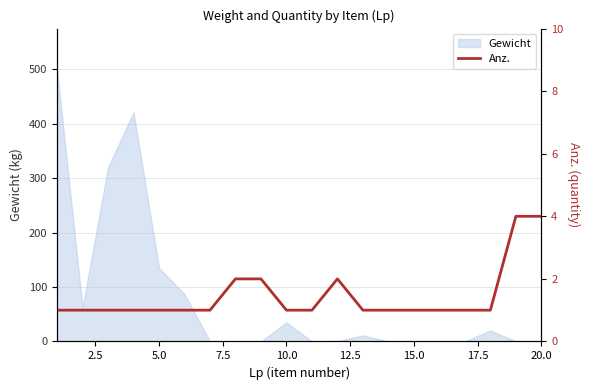

What is the maximum value for Gewicht?

500.0